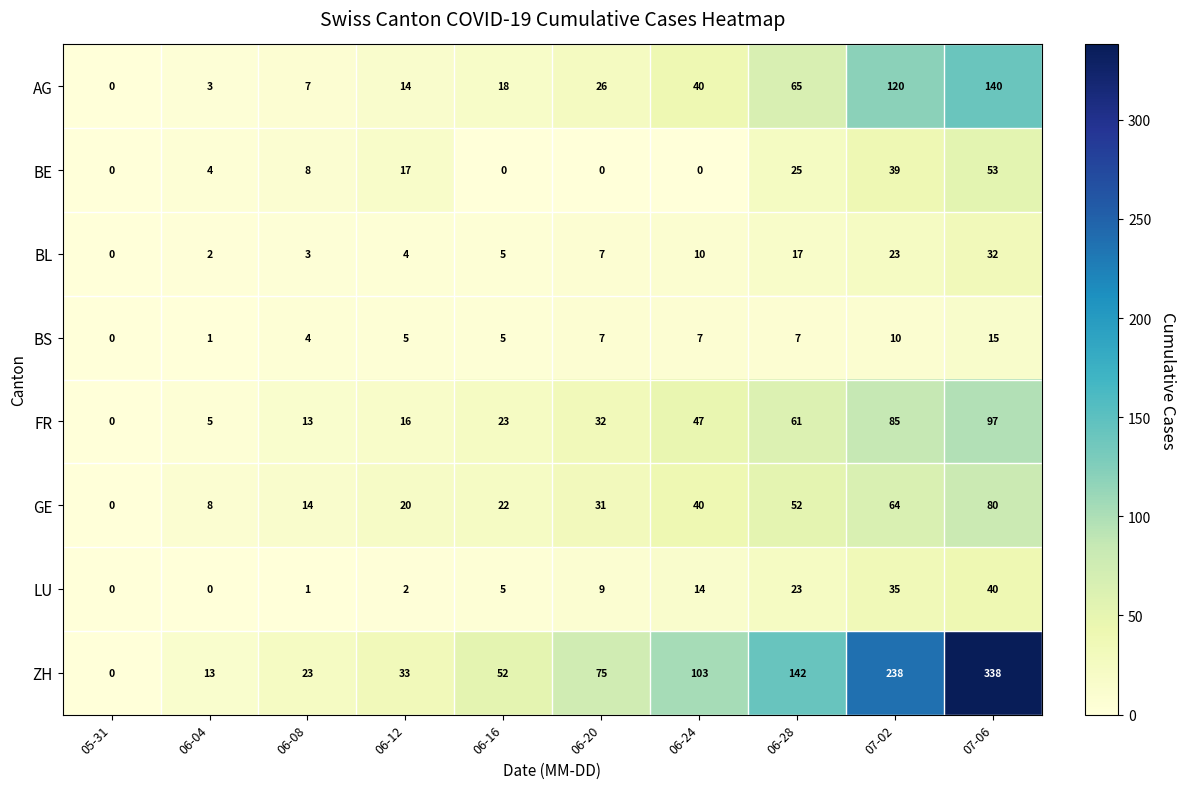

At which category is the sum across all series the highest?

07-06